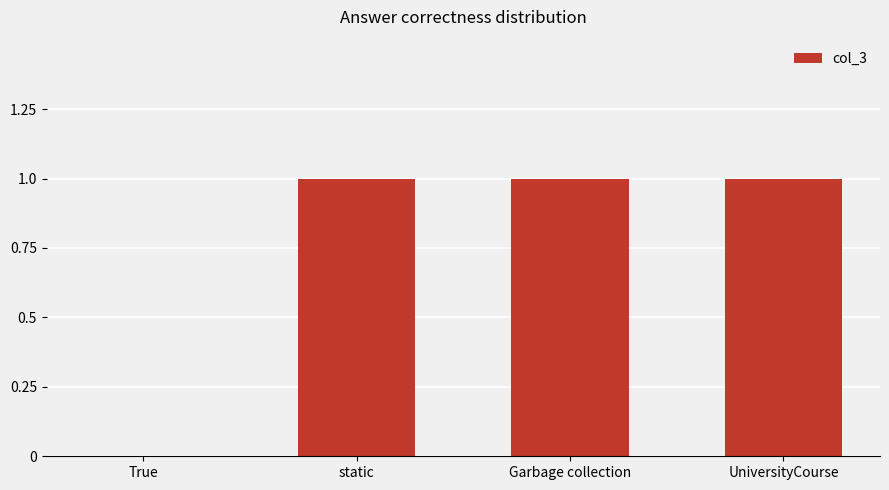

True or false: the data shows 1 at static.

True